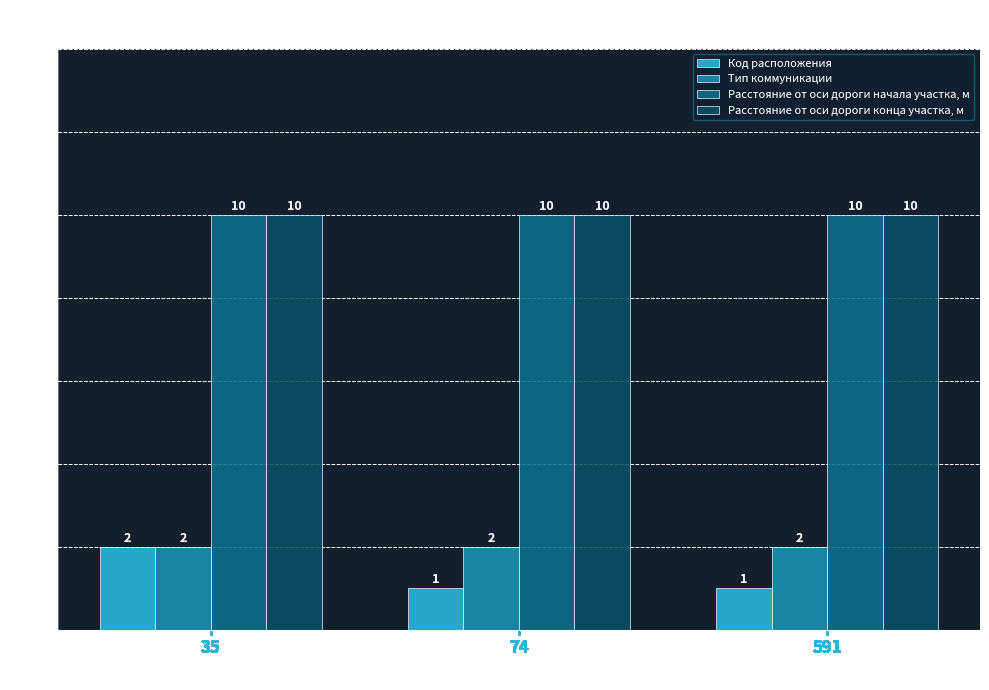

How many bars are there in each group?

4